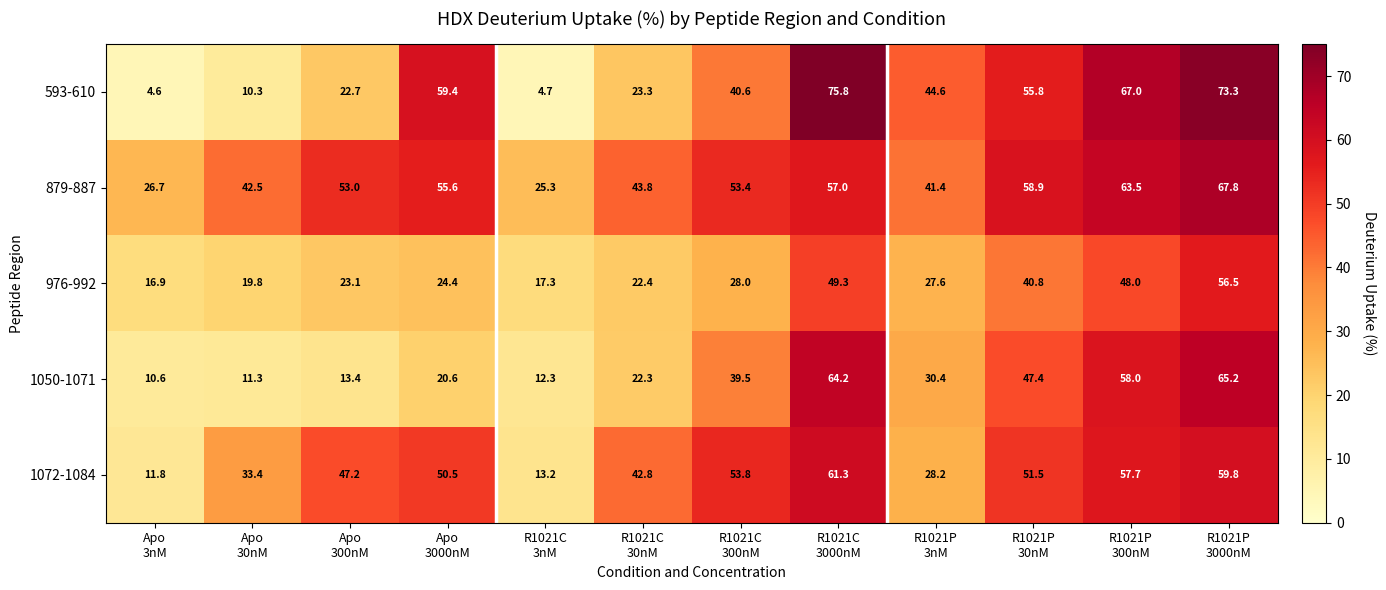

Which series has the largest total across all categories?

879-887